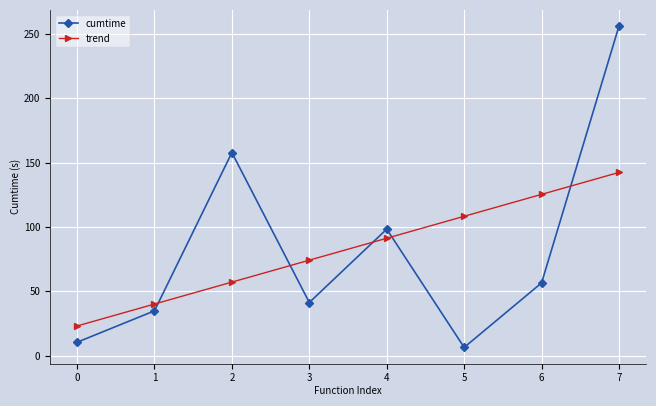

At how many categories does at least one series exceed 152?

2